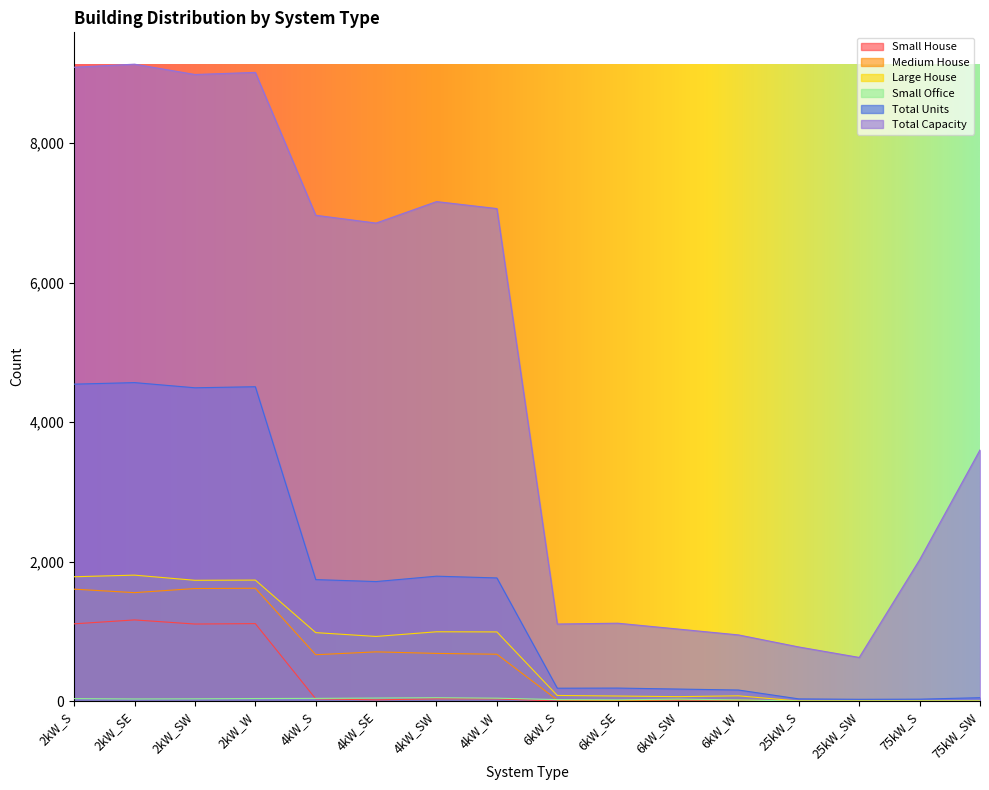

Is it true that Small House equals 40 at 4kW_W?

False